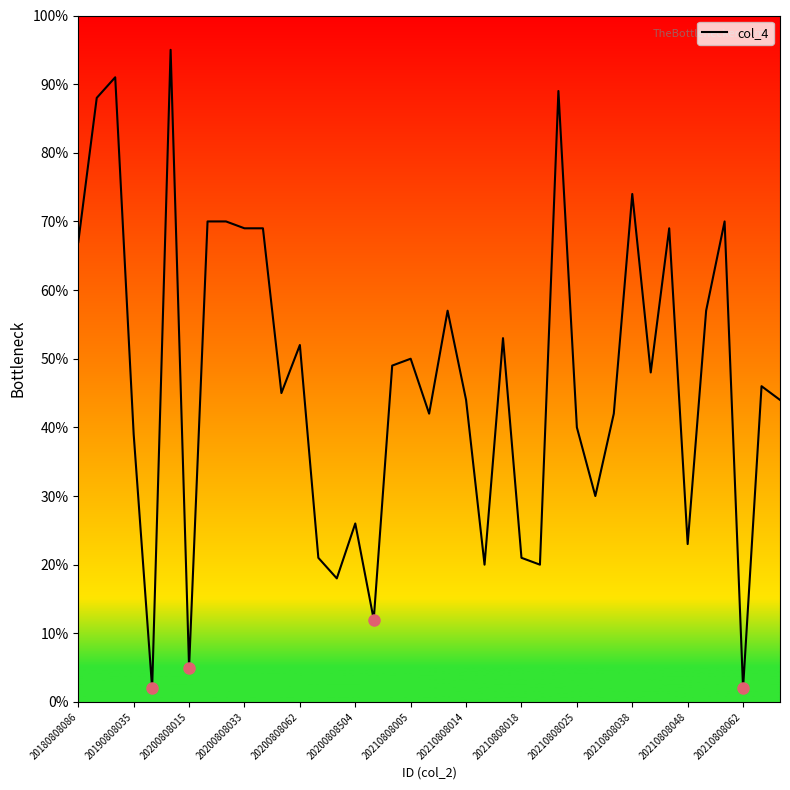

What is the difference between the maximum and minimum values?

93